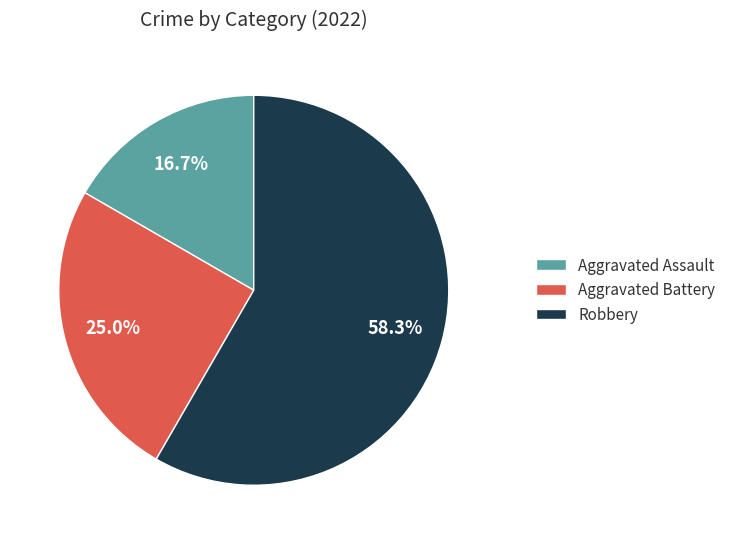

Between Robbery and Aggravated Assault, which is larger?

Robbery